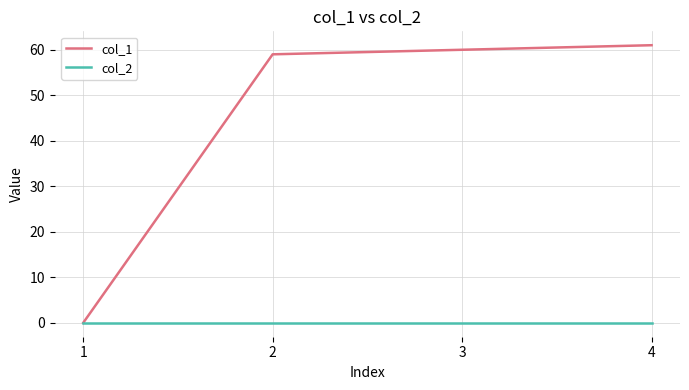

How many values in the col_1 series are below 60?

2